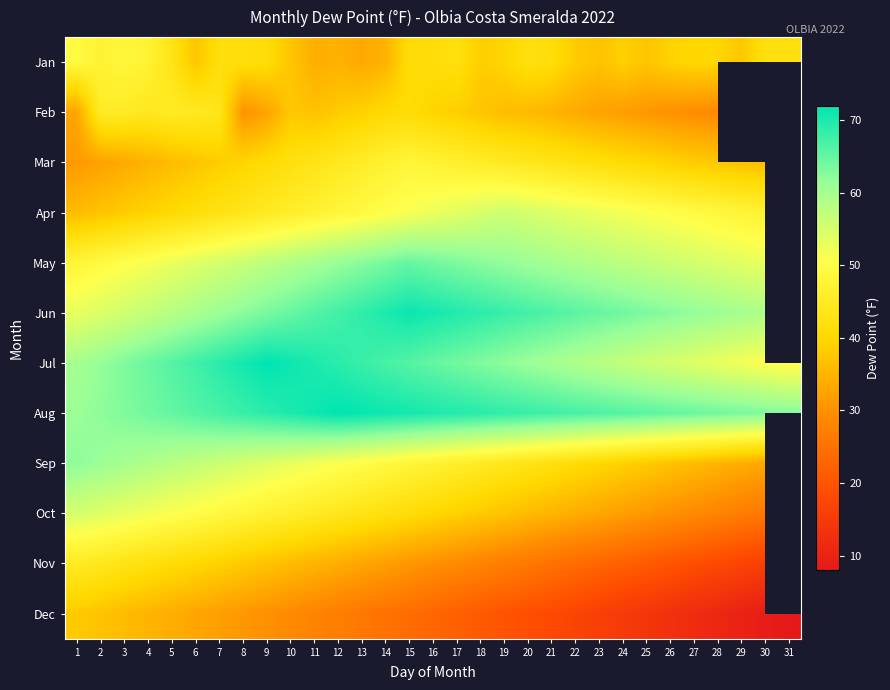

The Nov series shows 19.0 at 27. True or false?

True